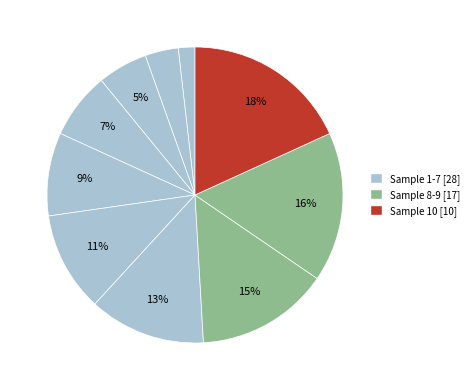

Is there a majority slice in this chart?

No